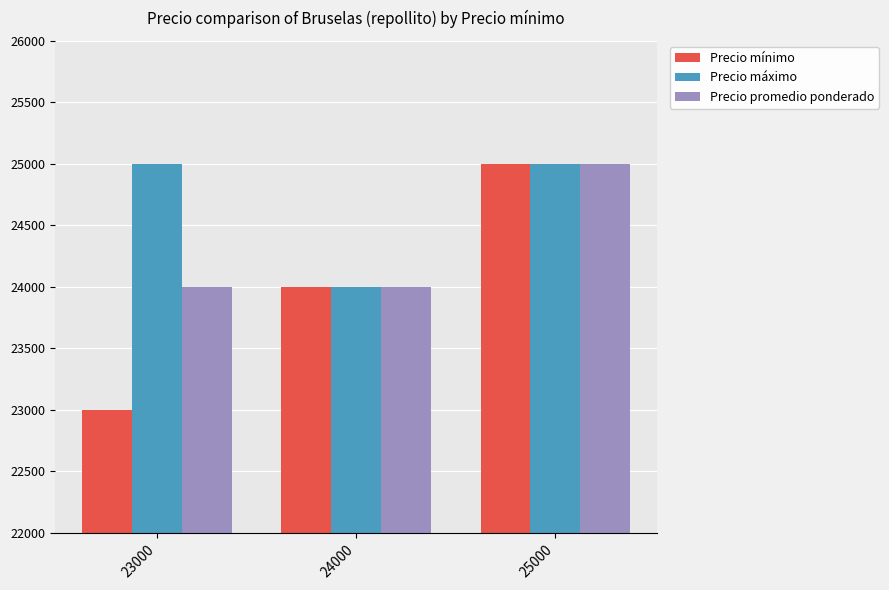

What are all the series names shown in the legend?

Precio mínimo, Precio máximo, Precio promedio ponderado